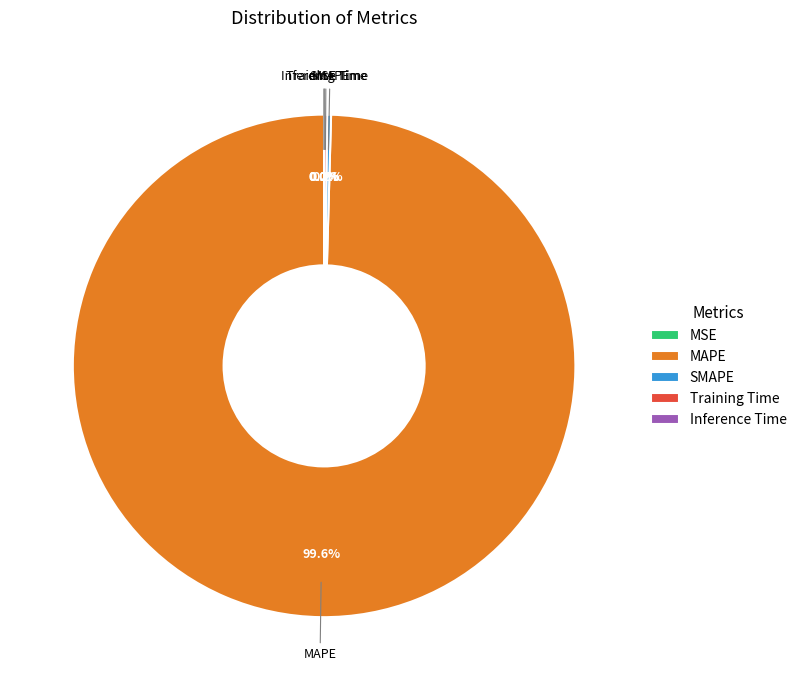

How many slices are in this pie chart?

5